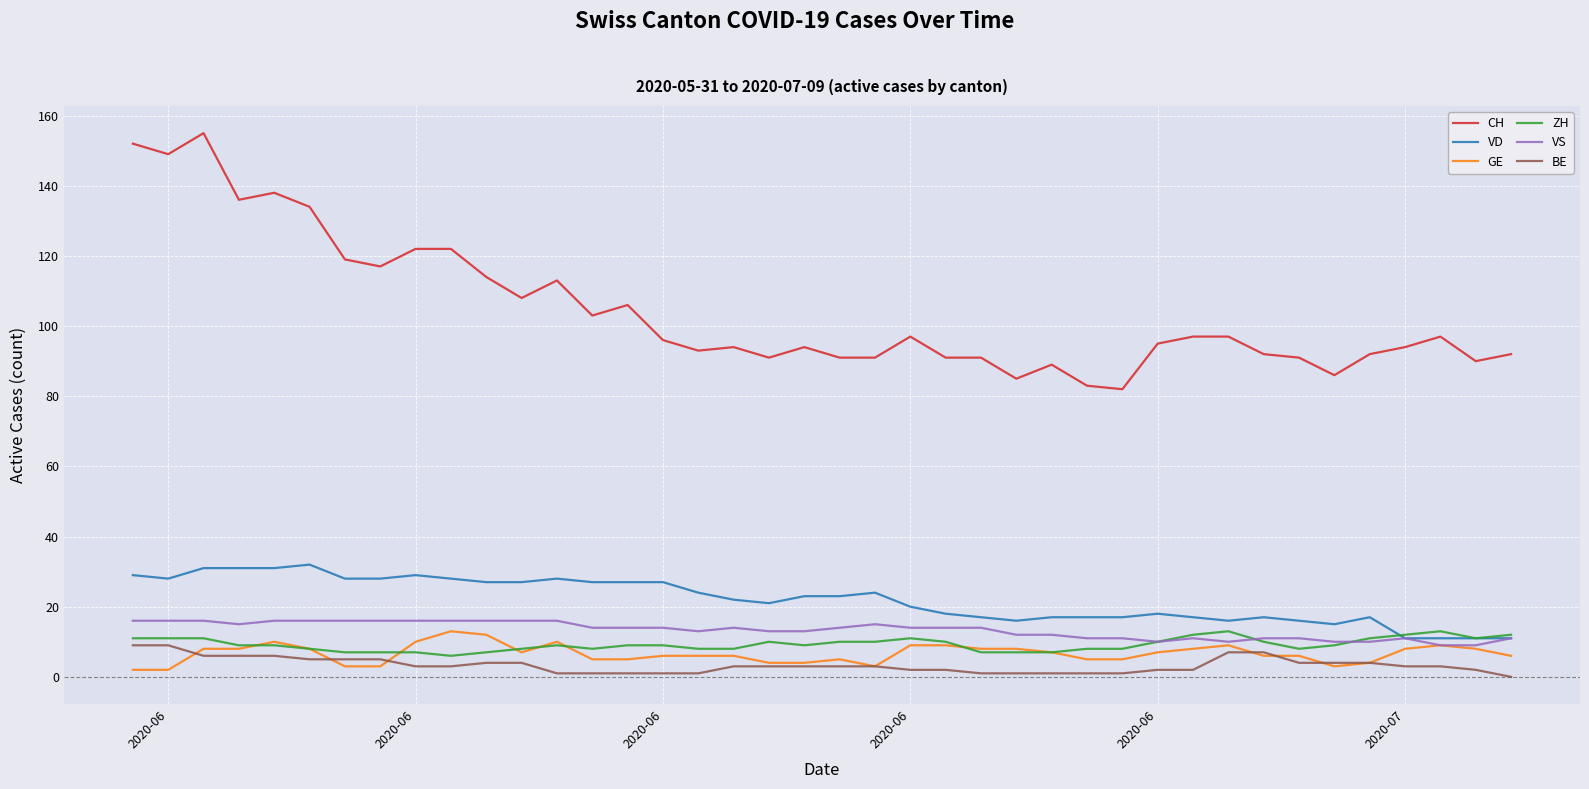

Does the chart display data point markers on the line(s)?

No